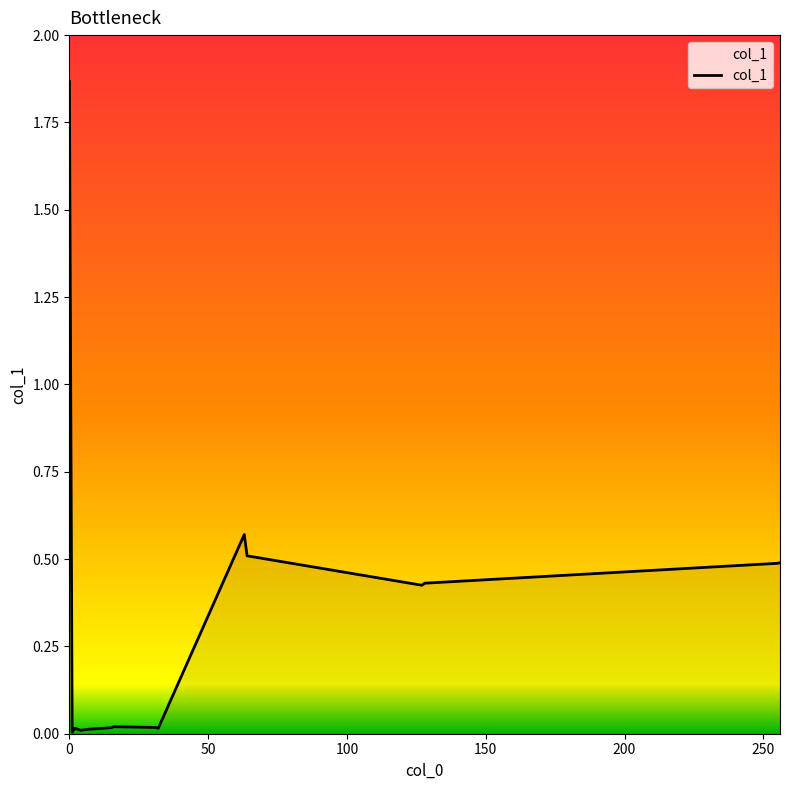

Does the chart display data point markers on the line(s)?

No